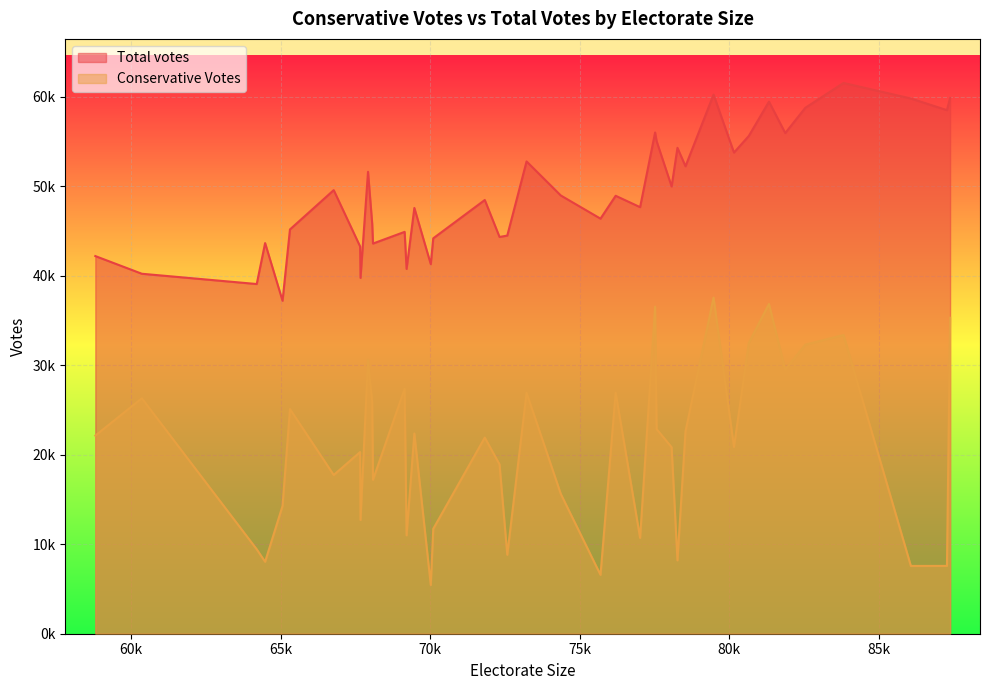

The value of Conservative Votes at BASILDON AND BILLERICAY is 27381. True or false?

True